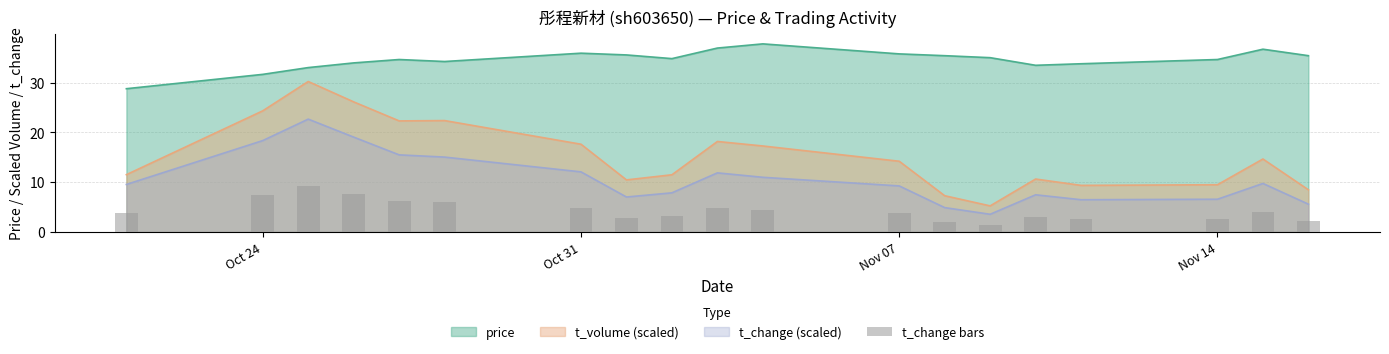

How many values exceed 3?

13